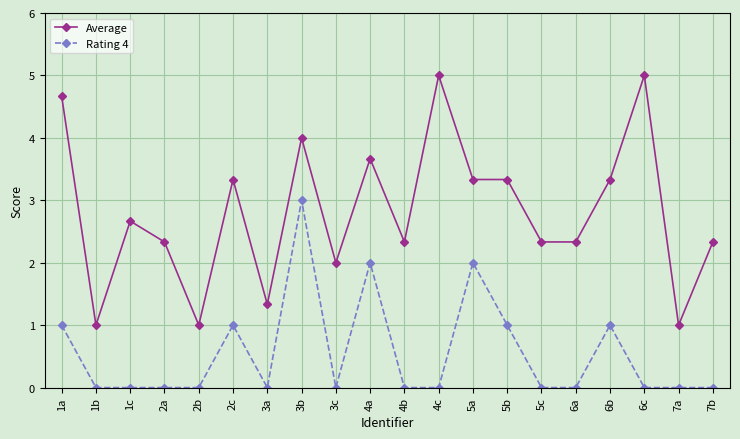

Which series has the largest range (max minus min)?

Average